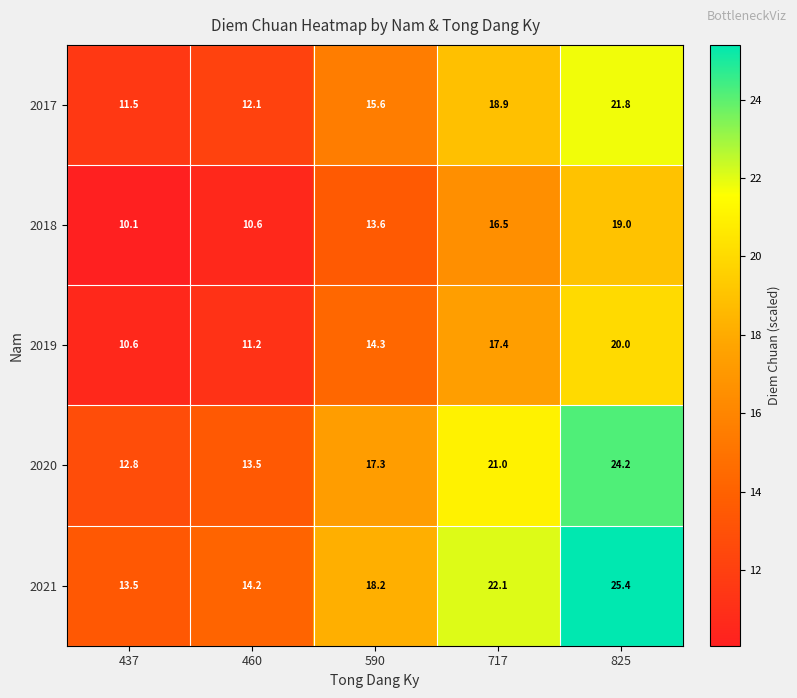

List the labels in order of 2017 value, largest first.

825, 717, 590, 460, 437